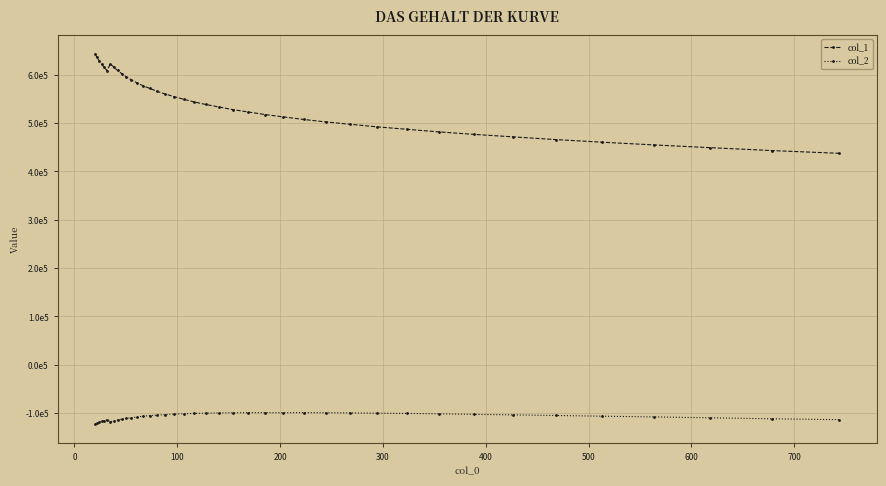

What is the average value of the col_2 series?

-107162.4